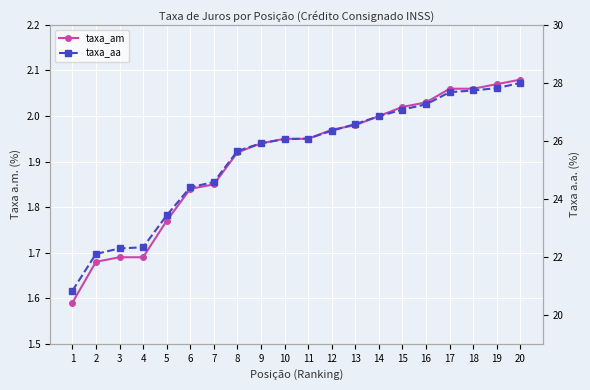

Where does the taxa_aa series first go above 26?

10